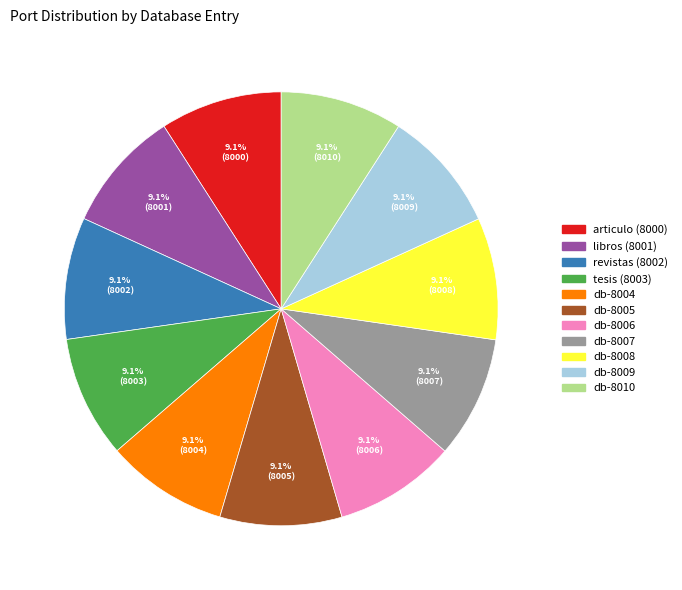

Does any single category account for the majority?

No